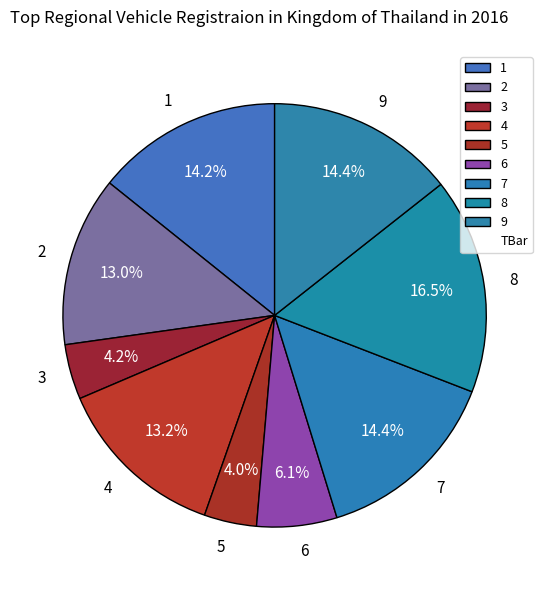

Is it true that 5 is 4% of the pie?

True